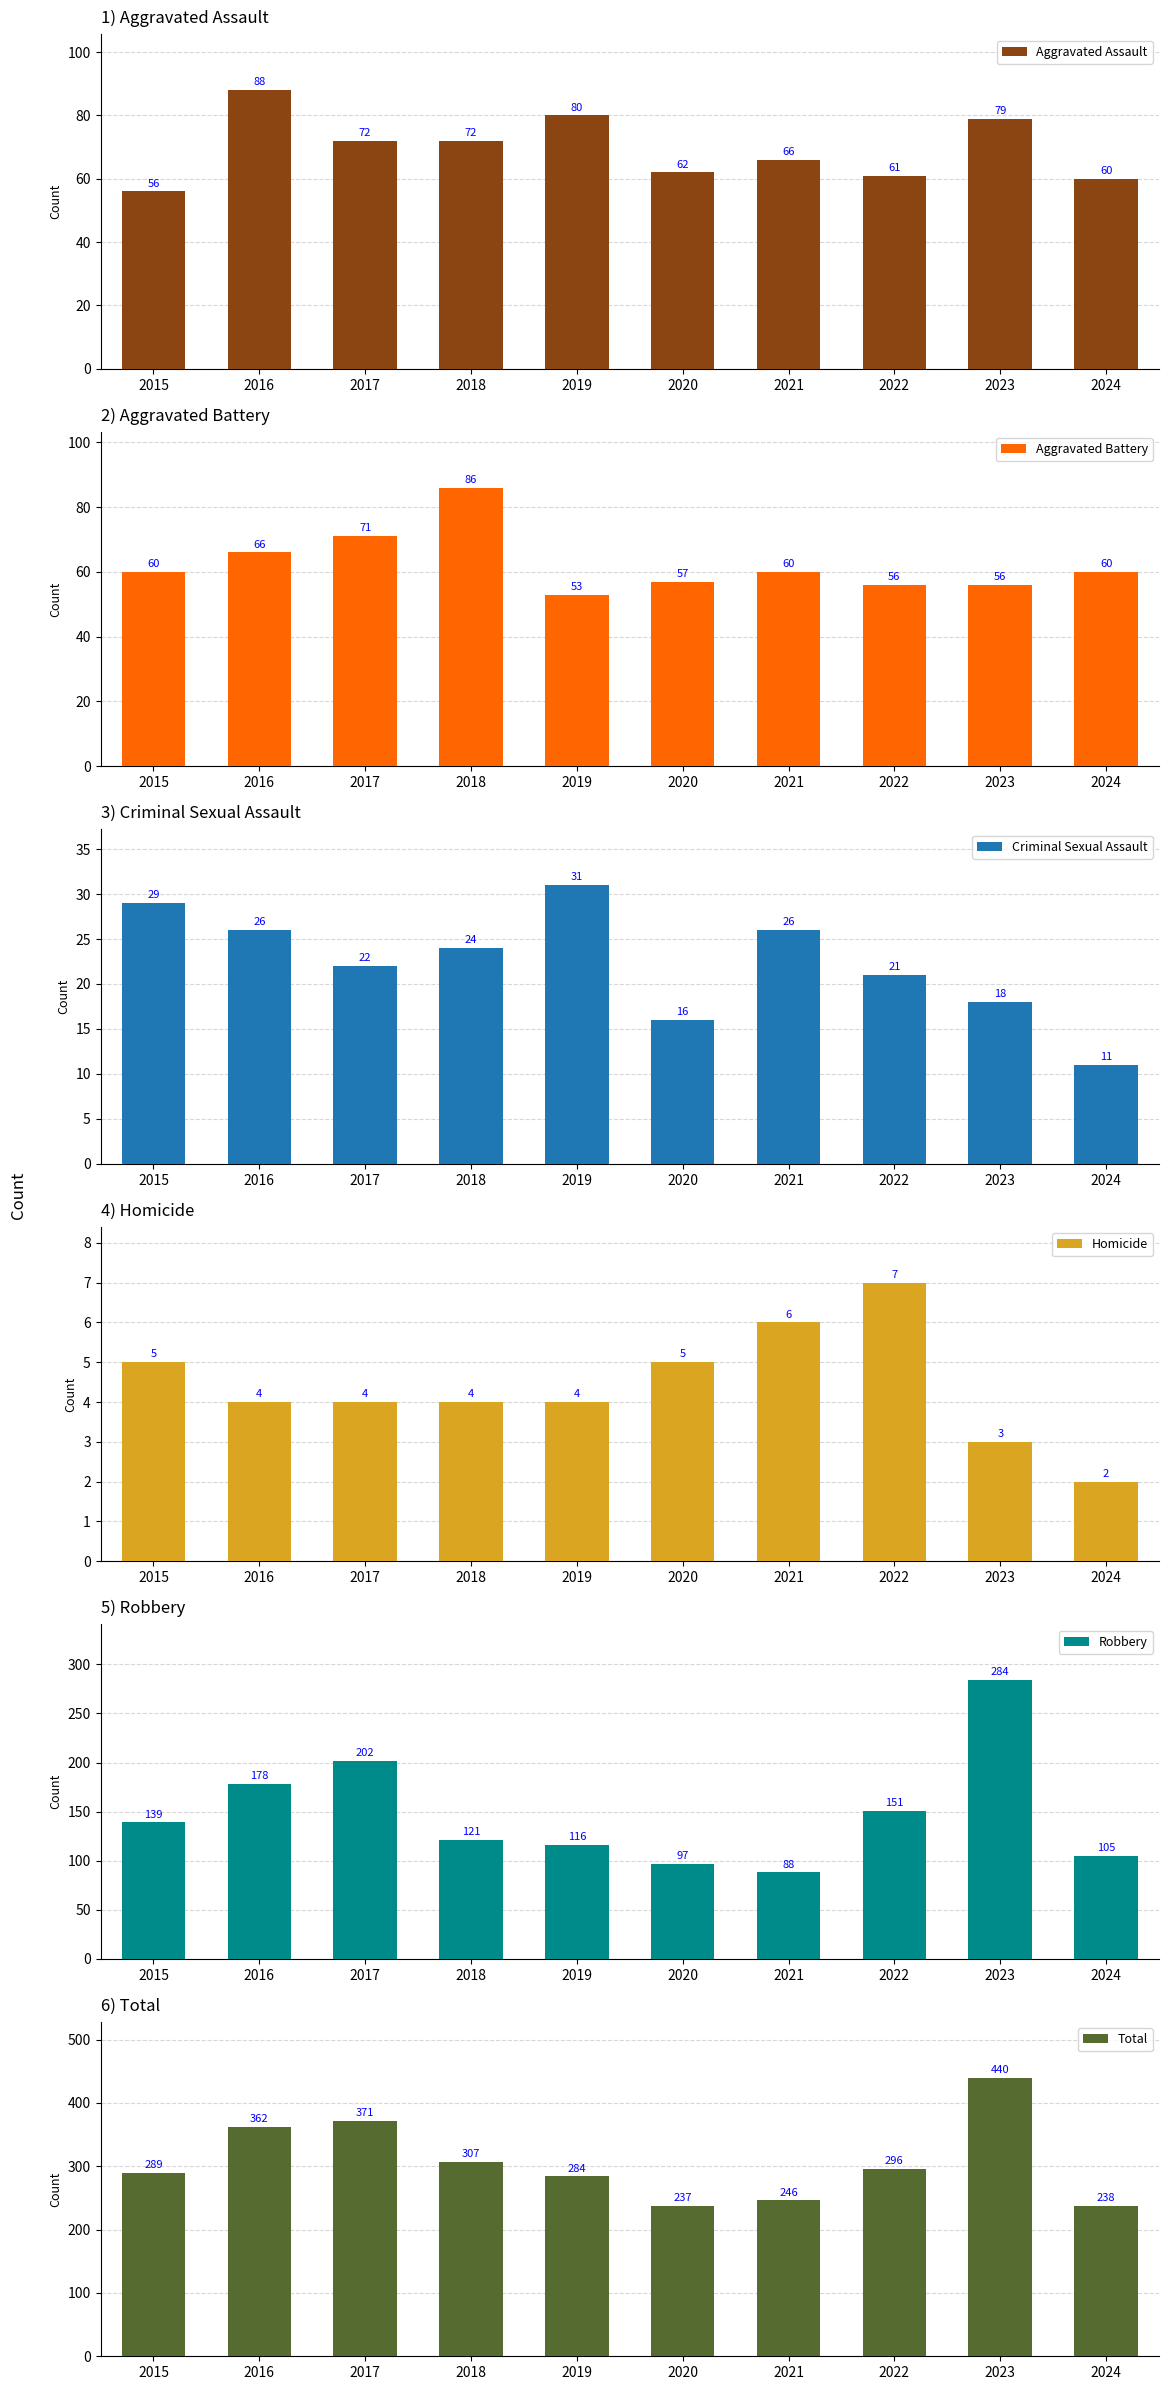

What is the difference between the Total values at 2020 and 2024?

1